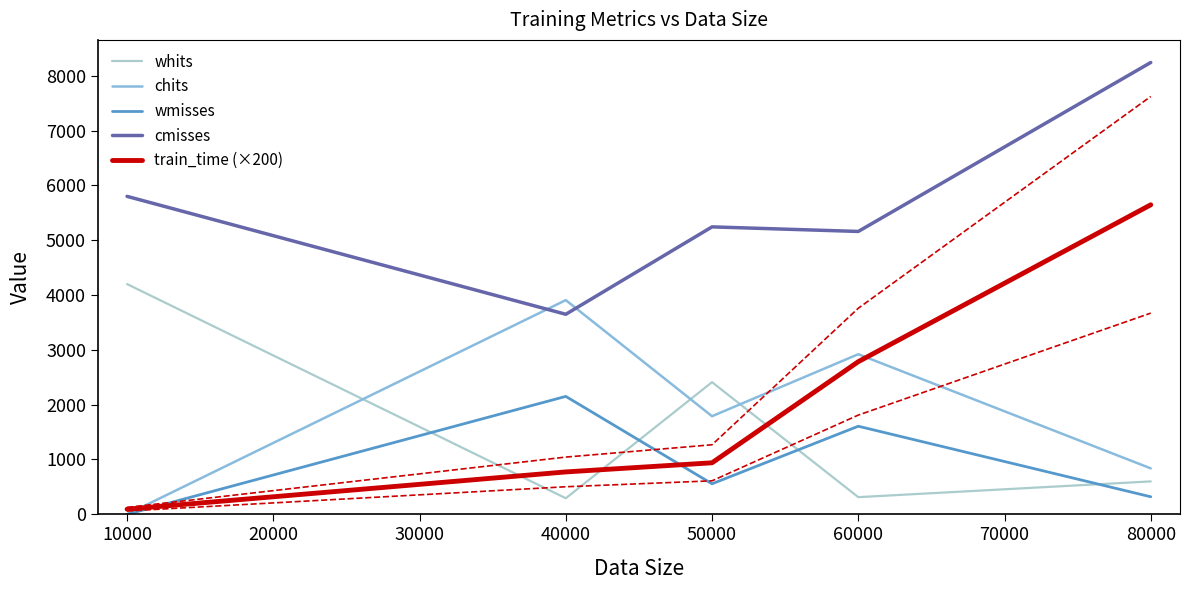

Does the chart have visible grid lines?

No